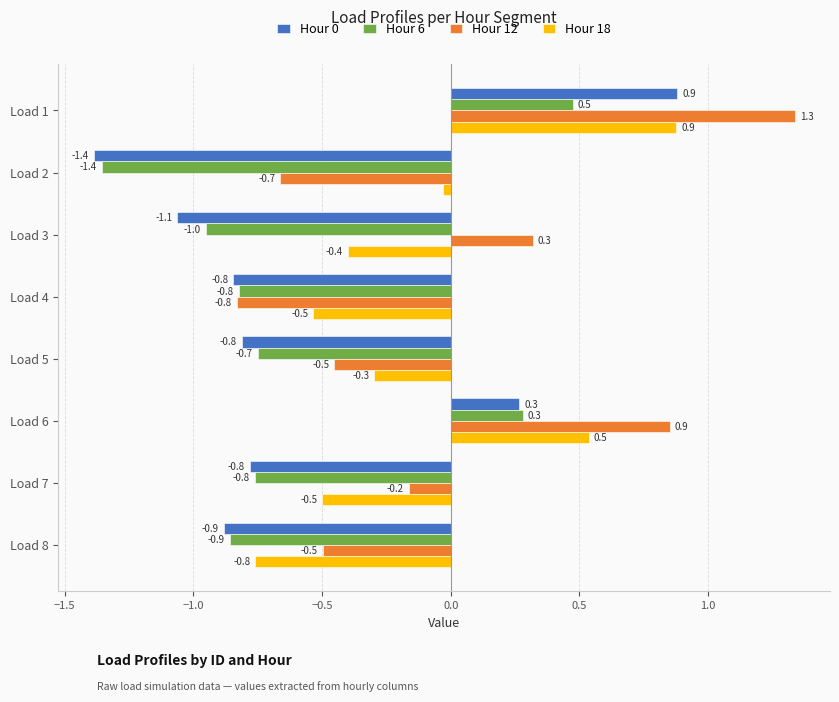

What is the difference between the highest and lowest values at Load 2?

1.4